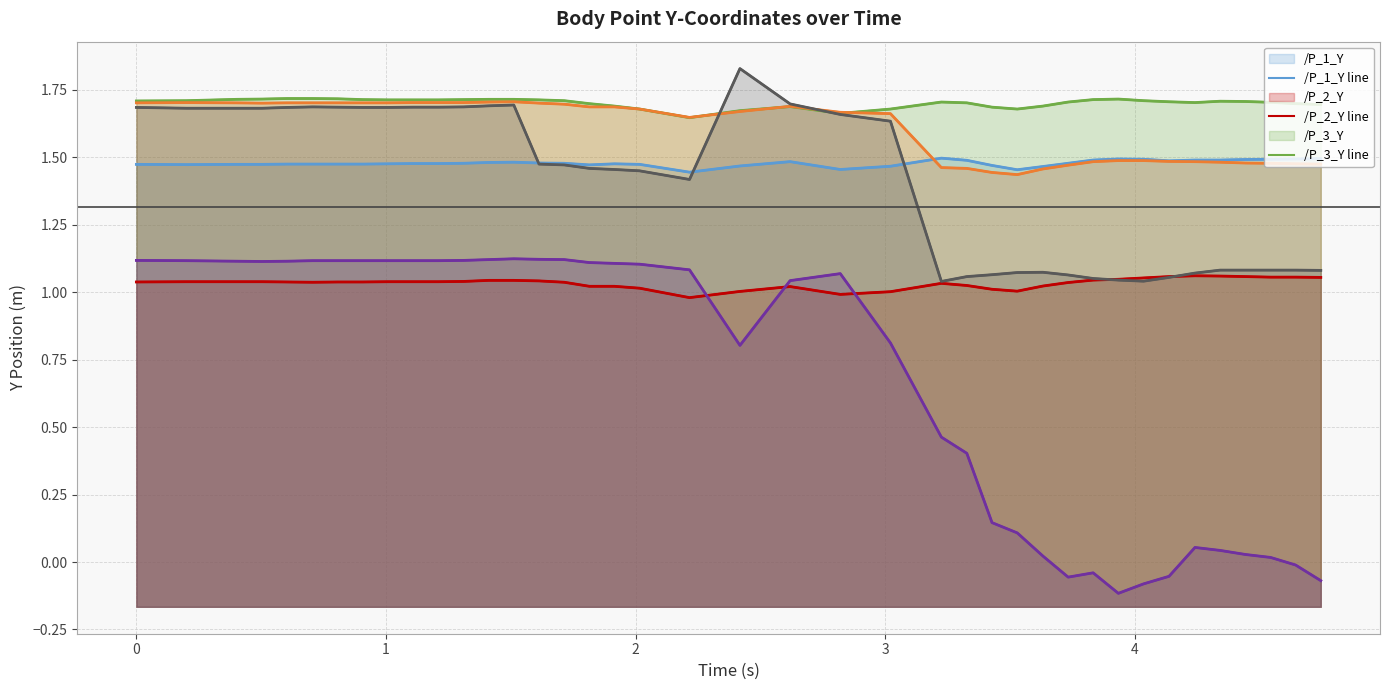

How many series are shown in this chart?

6